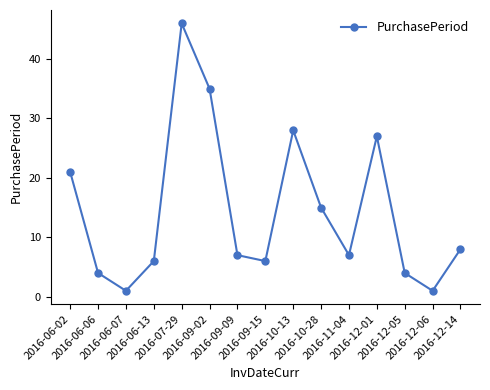

What is the smallest value displayed?

1